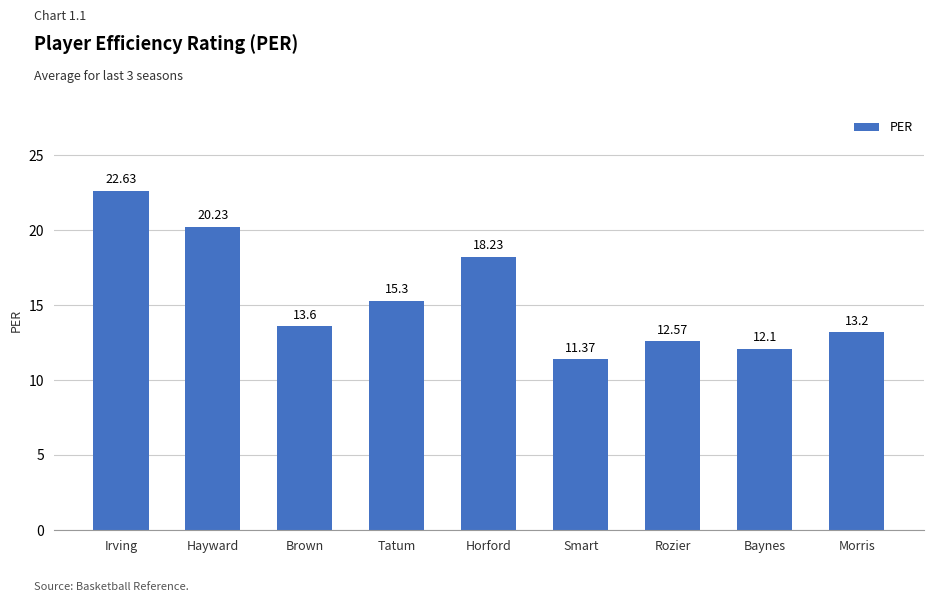

Is it true that the value at Smart is 3.9?

False